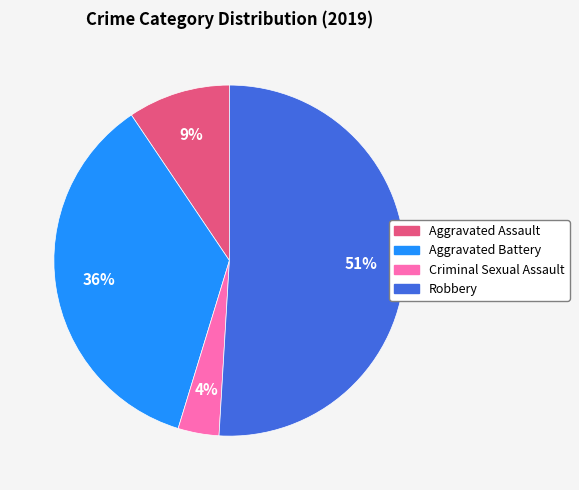

How many slices are in this pie chart?

4